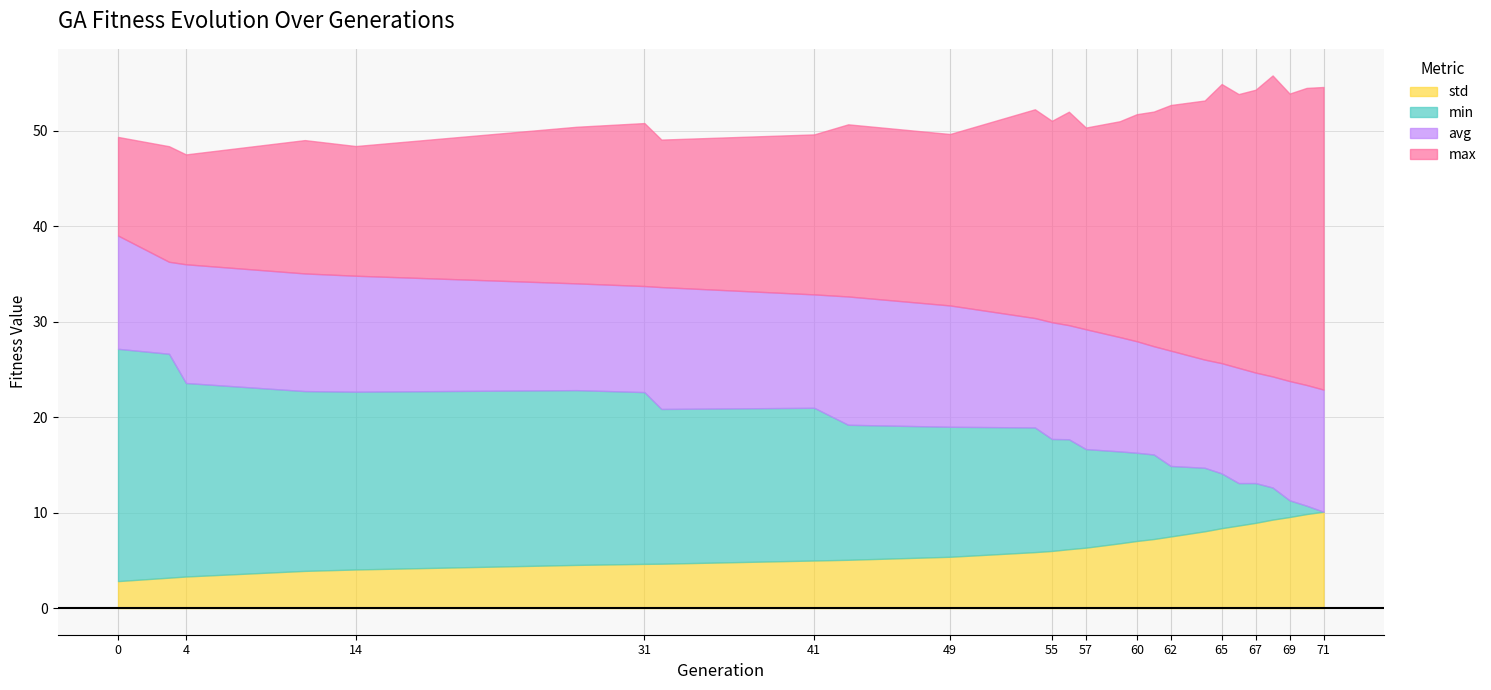

What is the total value across all series at 65?

54.9